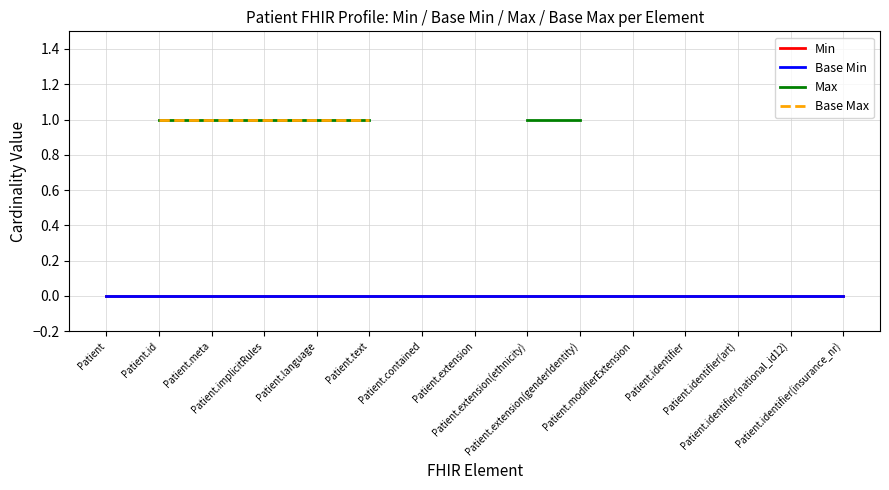

What is the spread (max minus min) of values at Patient.text?

1.0